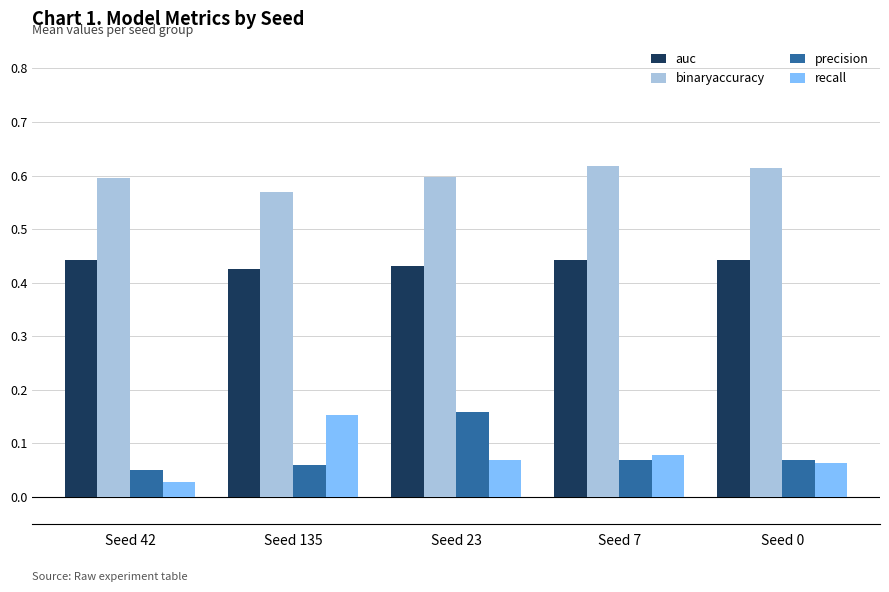

At which label does recall reach its peak?

Seed 135